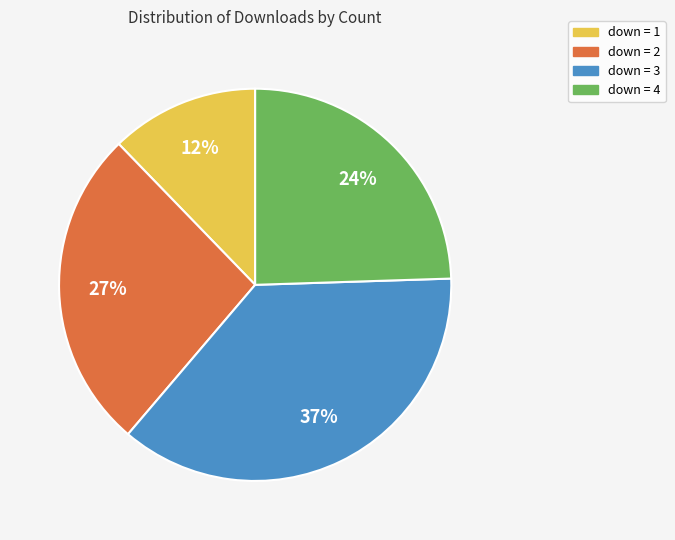

Is there a majority slice in this chart?

No